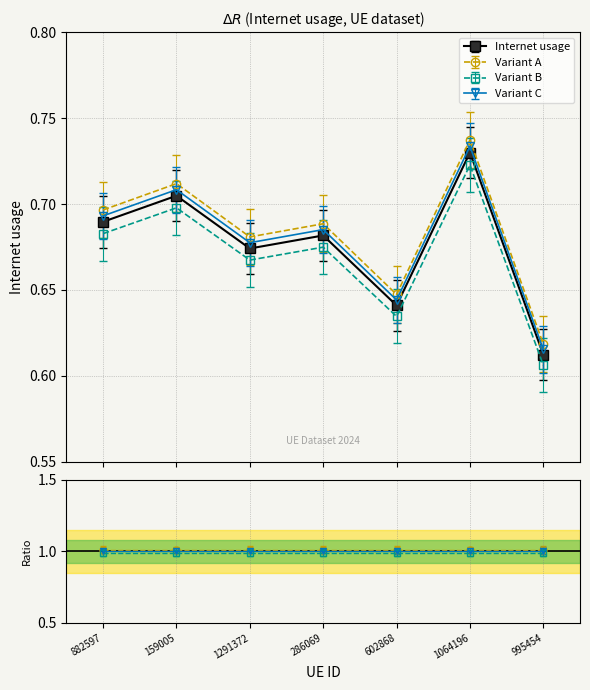

Reading left to right, extract all data points from this chart.

882597=0.7	159005=0.7	1291372=0.7	286069=0.7	602868=0.6	1064196=0.7	995454=0.6